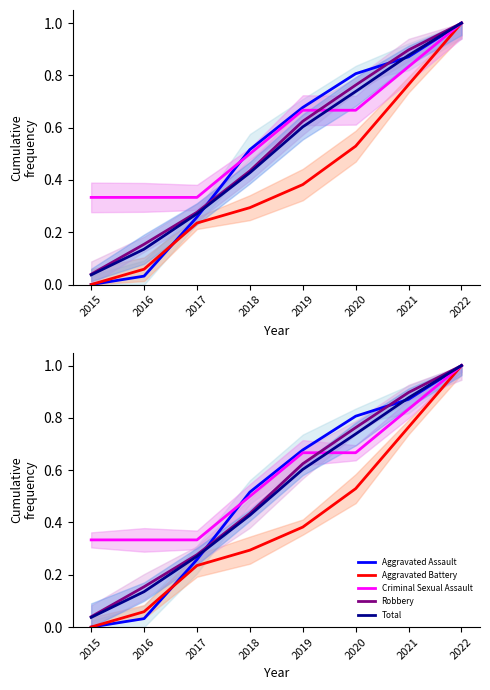

What is the difference between the Aggravated Assault values at 2017 and 2020?

0.5